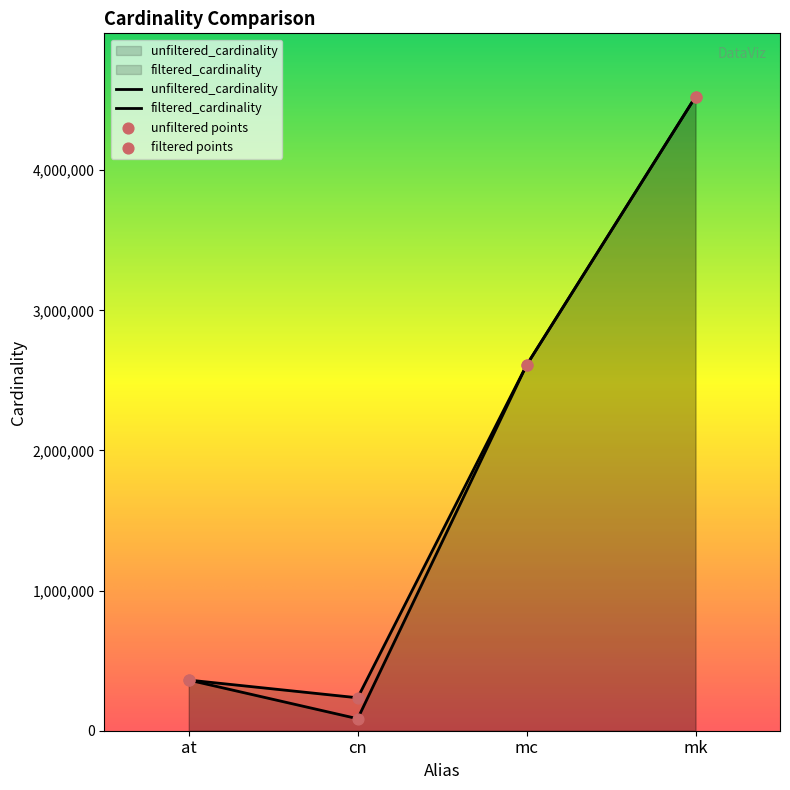

What are all the series names shown in the legend?

unfiltered_cardinality, filtered_cardinality